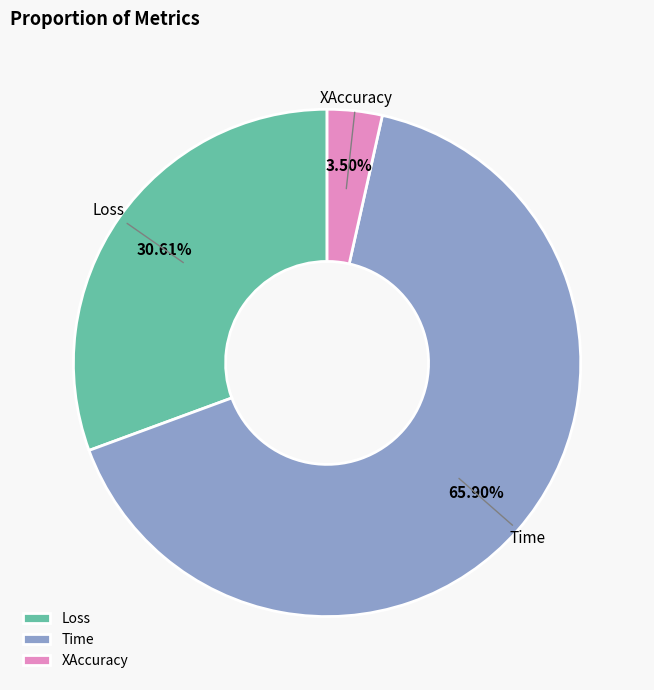

To the nearest percent, what is the difference between the Loss and Time slice percentages?

35%